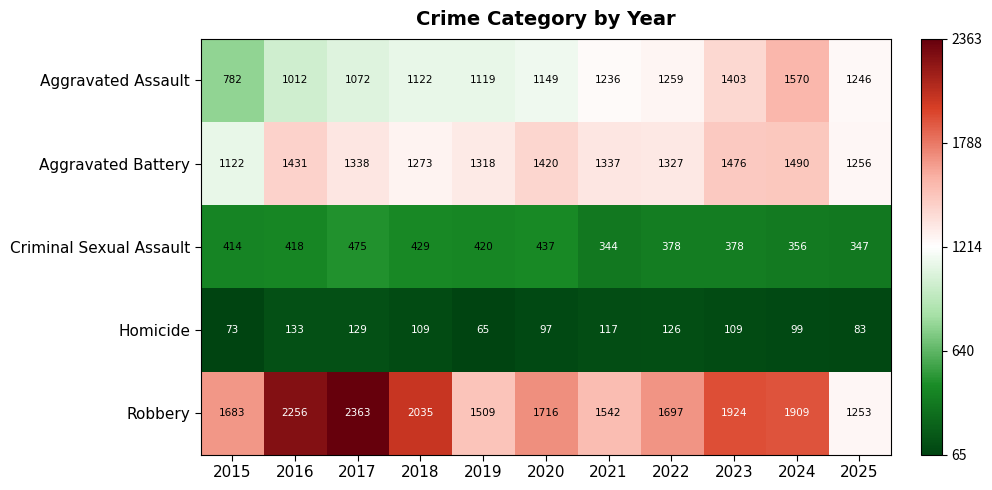

How many series are shown in this chart?

5